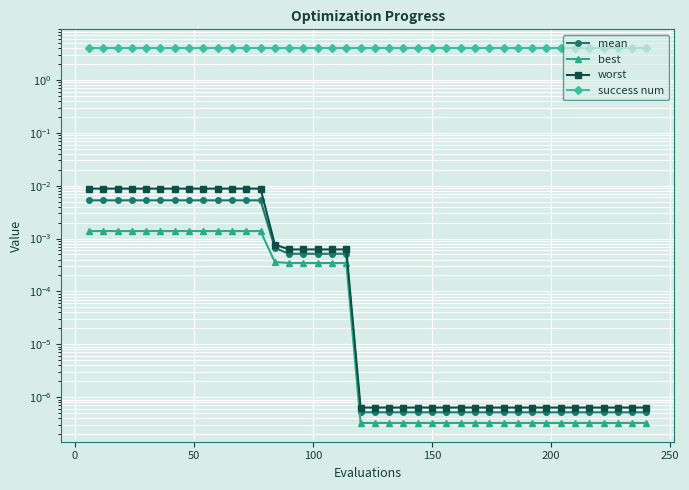

What are all the series names shown in the legend?

mean, best, worst, success num